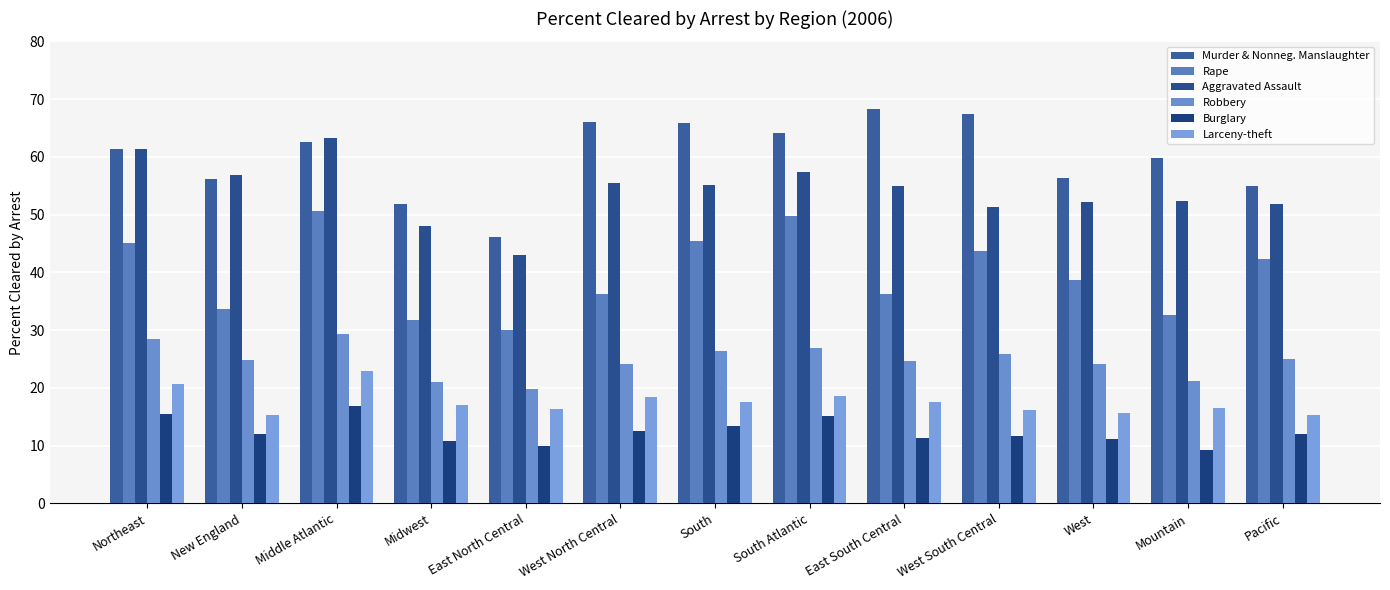

What is the sum of all Aggravated Assault values?

703.2